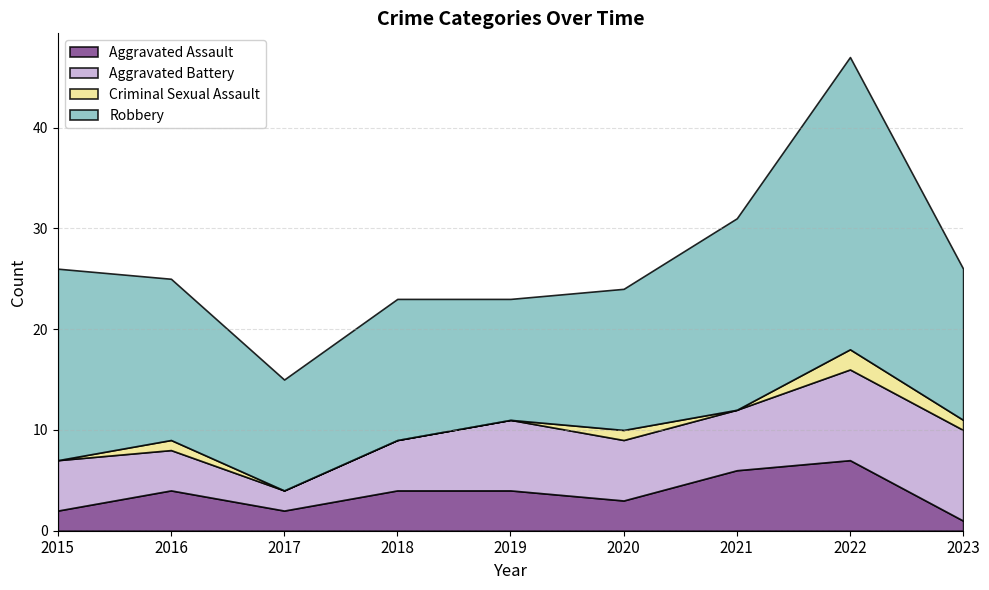

Which category has the highest value in the Robbery series?

2022